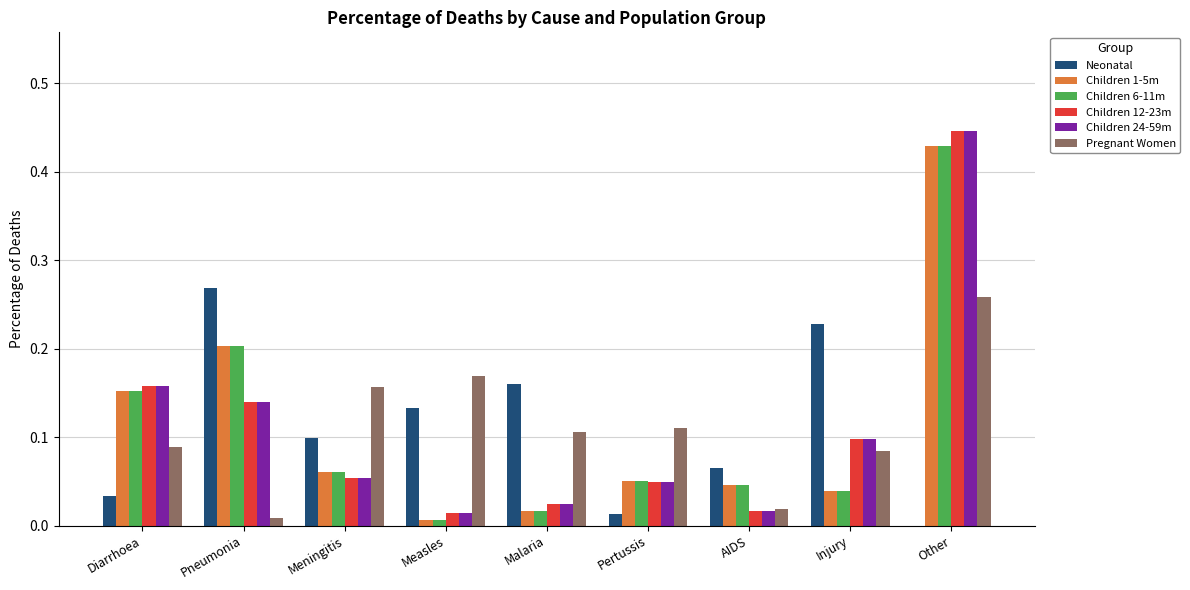

What is the sum of all Children 6-11m values?

1.0